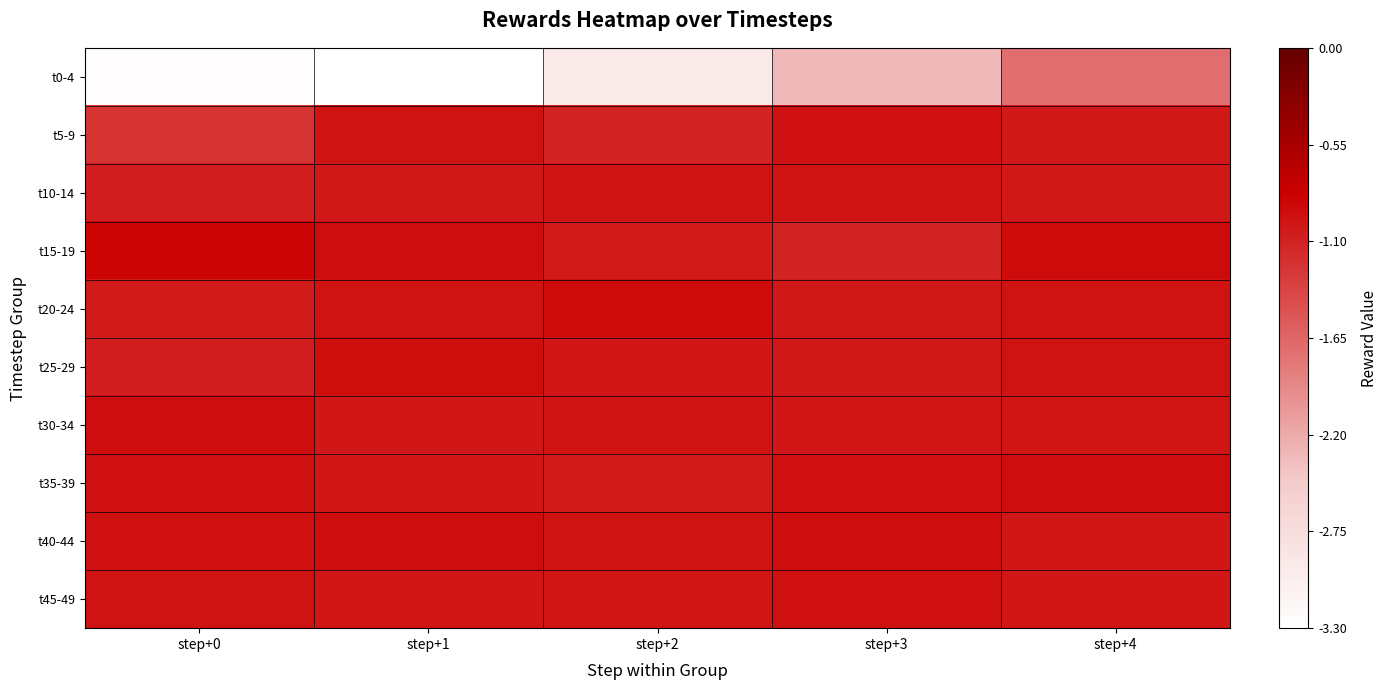

At step+4, list the series in order from smallest to largest.

t0-4, t10-14, t5-9, t40-44, t45-49, t30-34, t25-29, t20-24, t35-39, t15-19